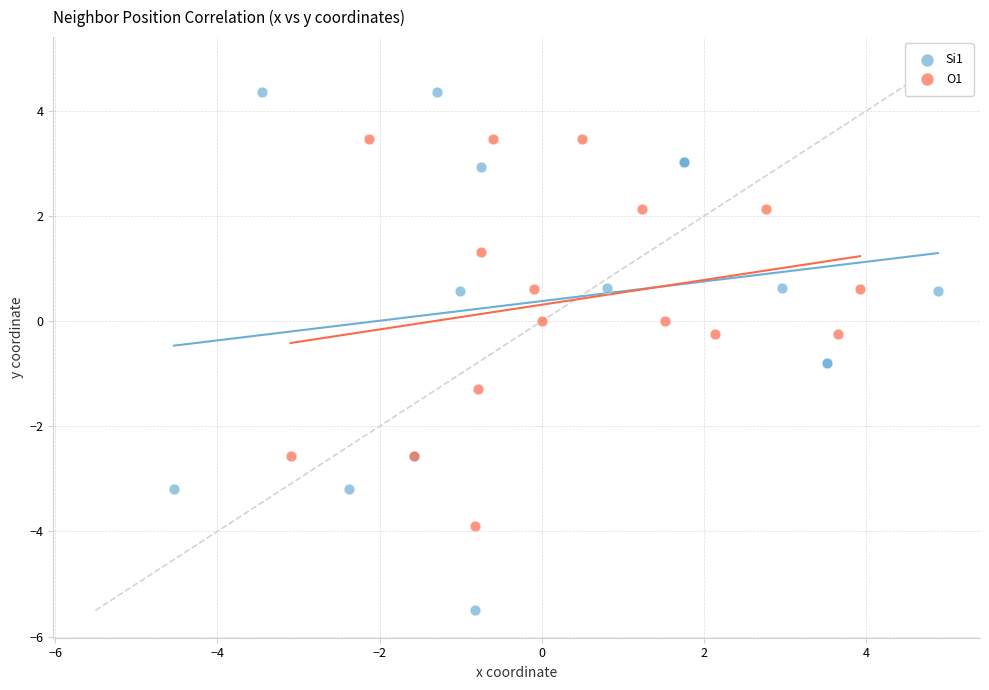

Which series reaches the minimum Y coordinate?

Si1